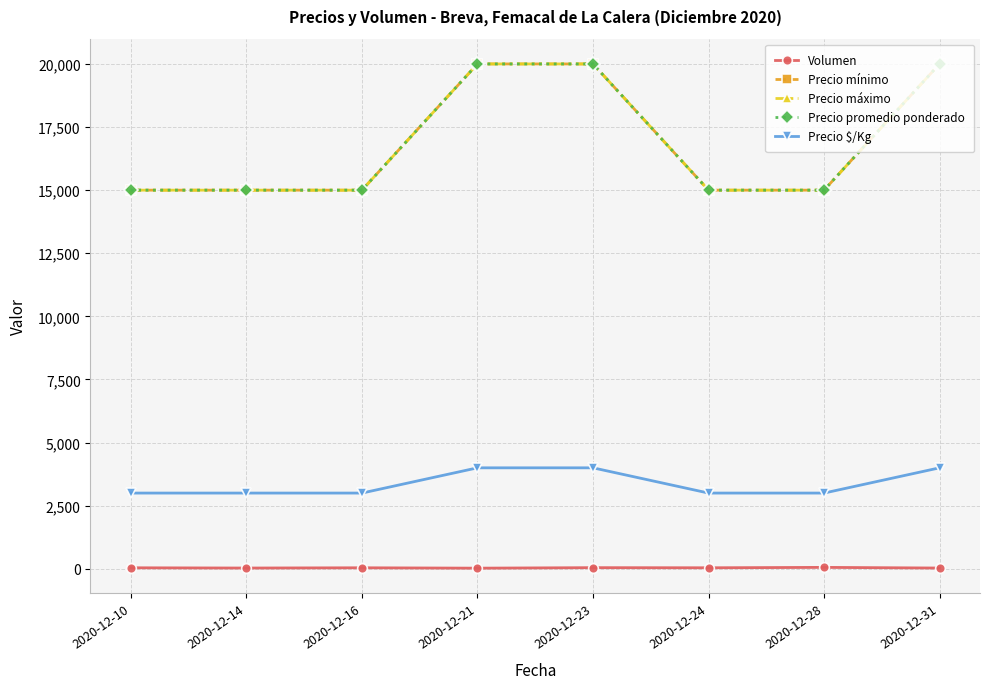

Reading right to left, extract all data points from this chart.

Volumen: 30	56	40	45	25	40	30	40
Precio mínimo: 20000	15000	15000	20000	20000	15000	15000	15000
Precio máximo: 20000	15000	15000	20000	20000	15000	15000	15000
Precio promedio ponderado: 20000	15000	15000	20000	20000	15000	15000	15000
Precio $/Kg: 4000	3000	3000	4000	4000	3000	3000	3000